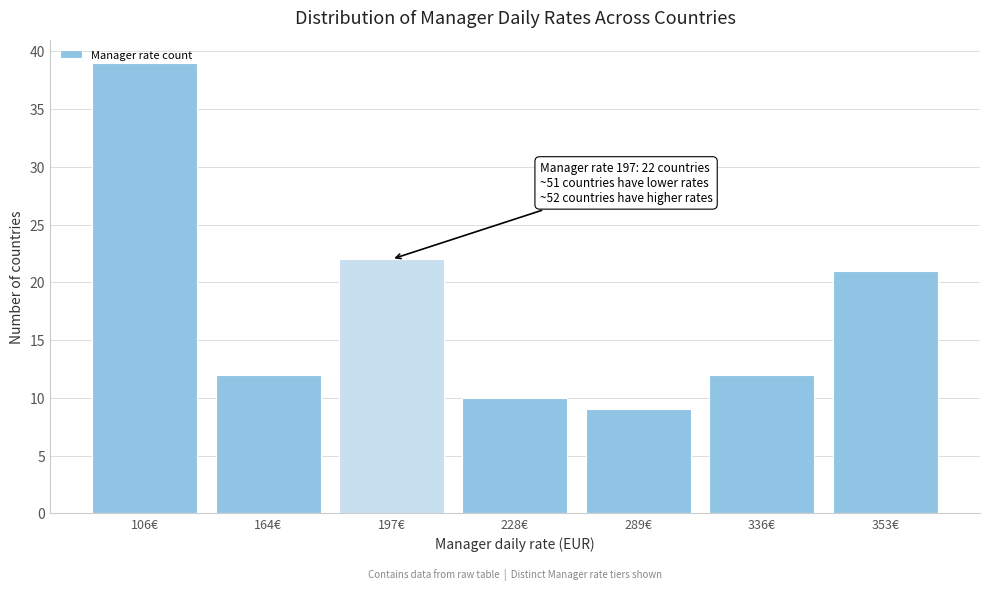

What is the ratio of the value at 336€ to the value at 228€?

1.2